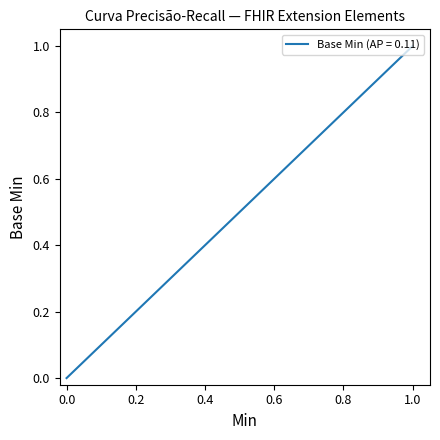

What is the maximum value shown in the chart?

1